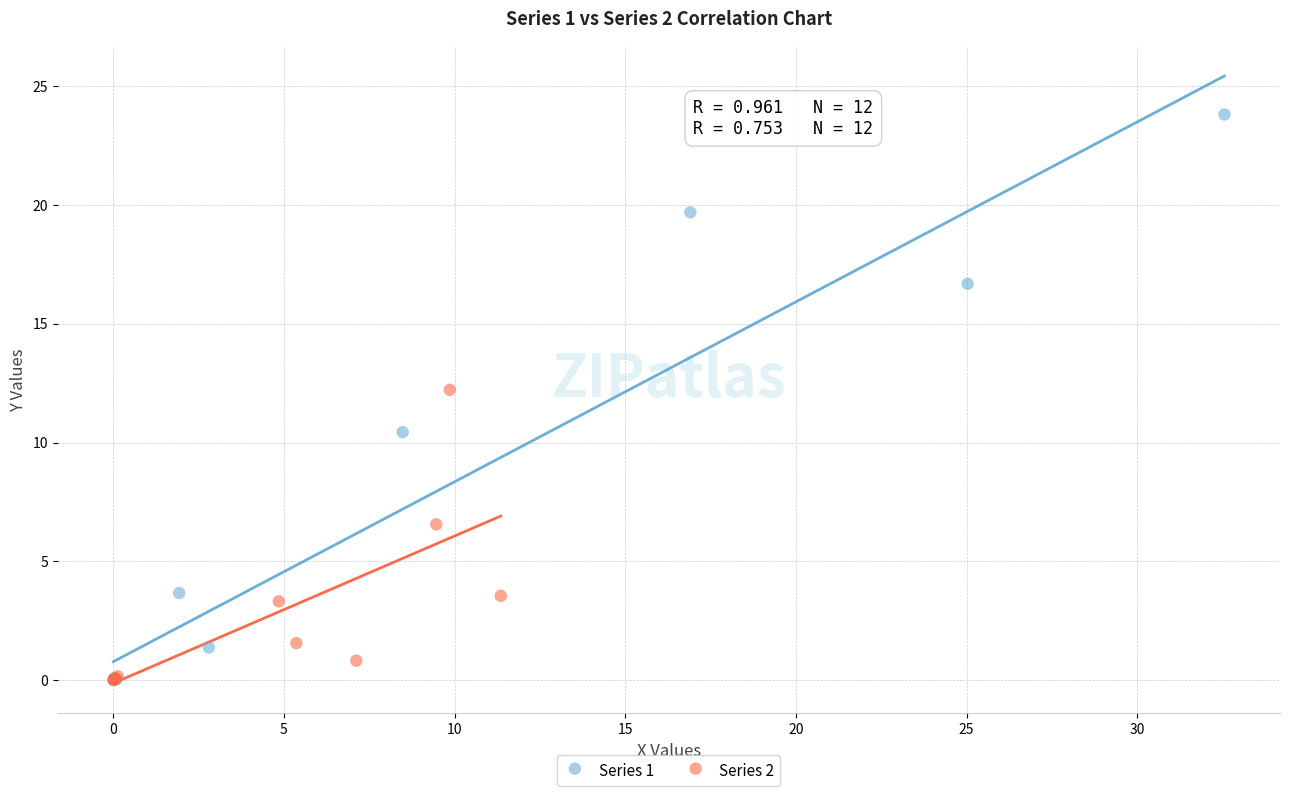

Which series reaches the maximum Y coordinate?

Series 1